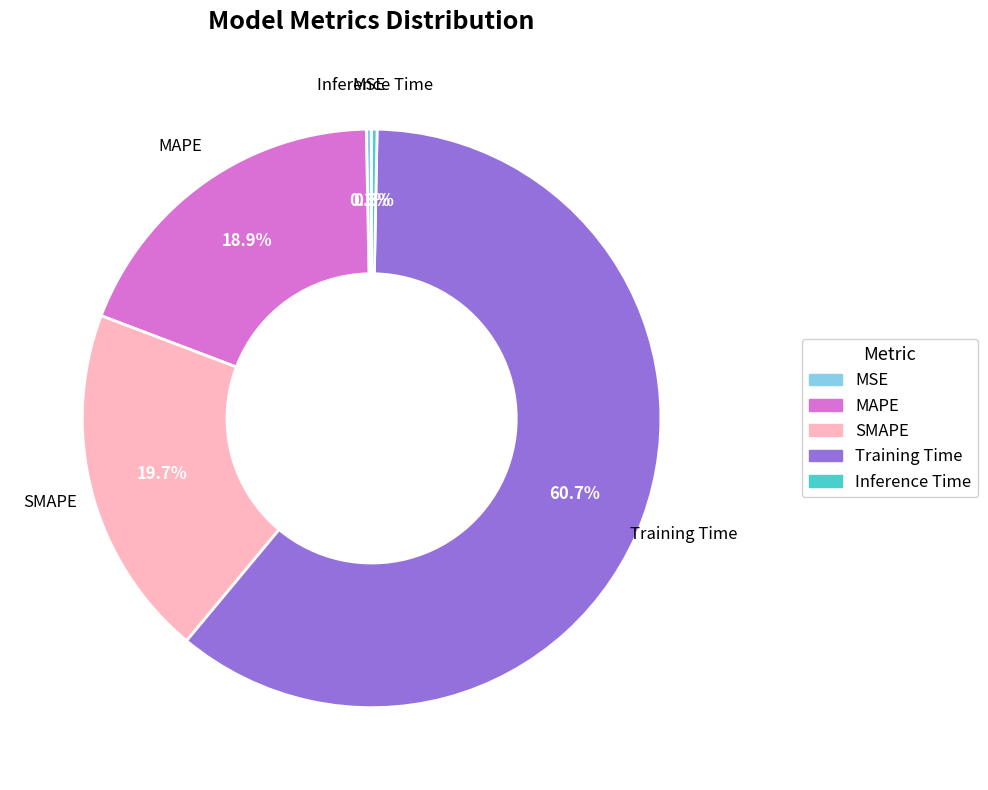

Which slice is the largest?

Training Time